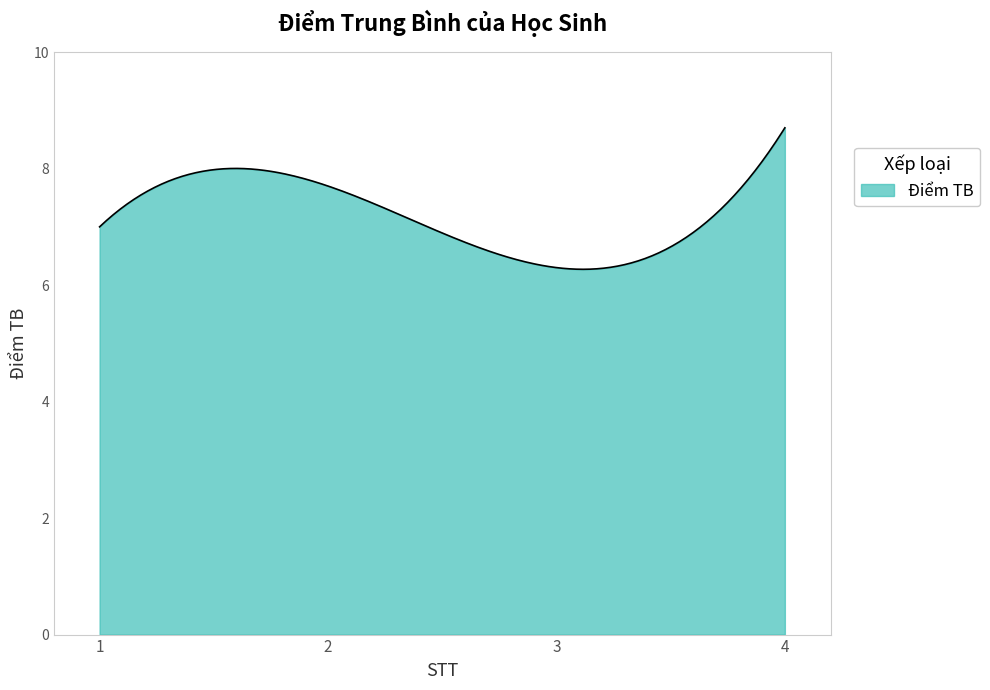

What is the smallest value displayed?

6.3